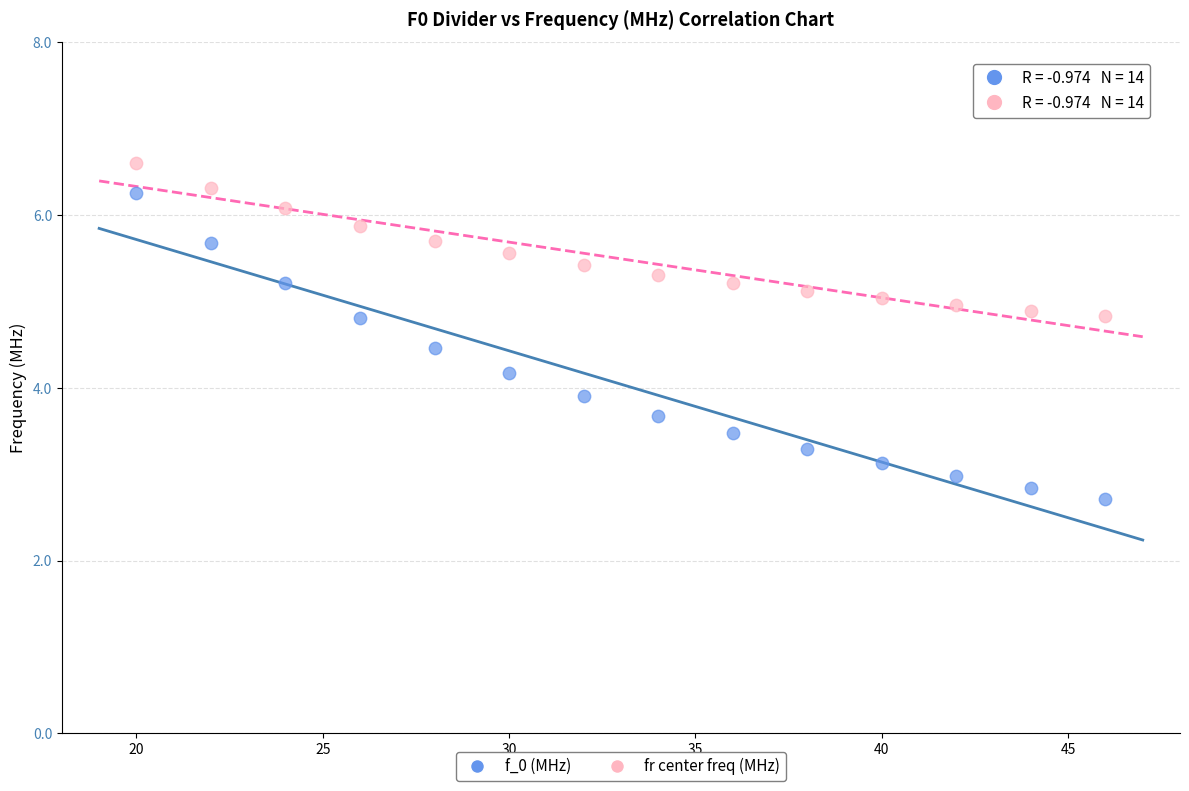

Across all data points, what is the range of X values (max minus min)?

26.0